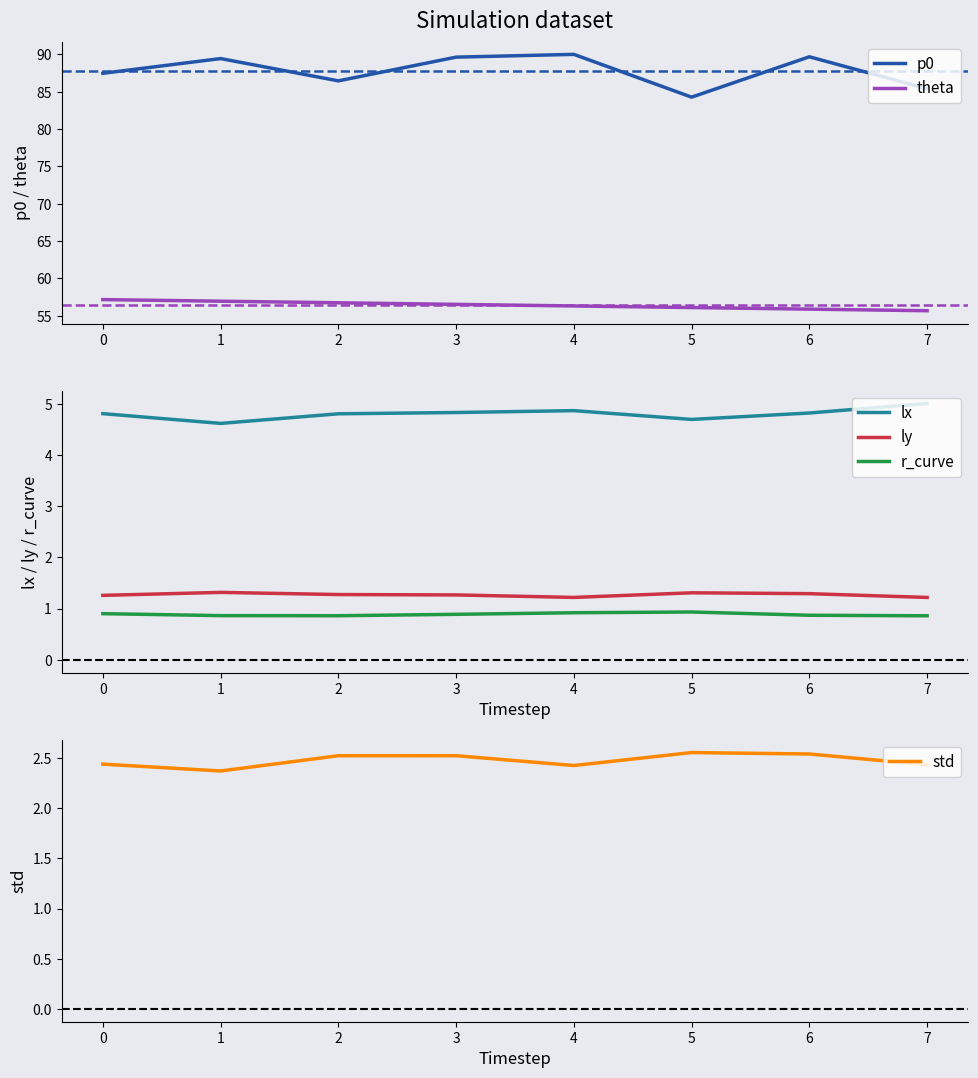

True or false: theta and std cross at least once.

False